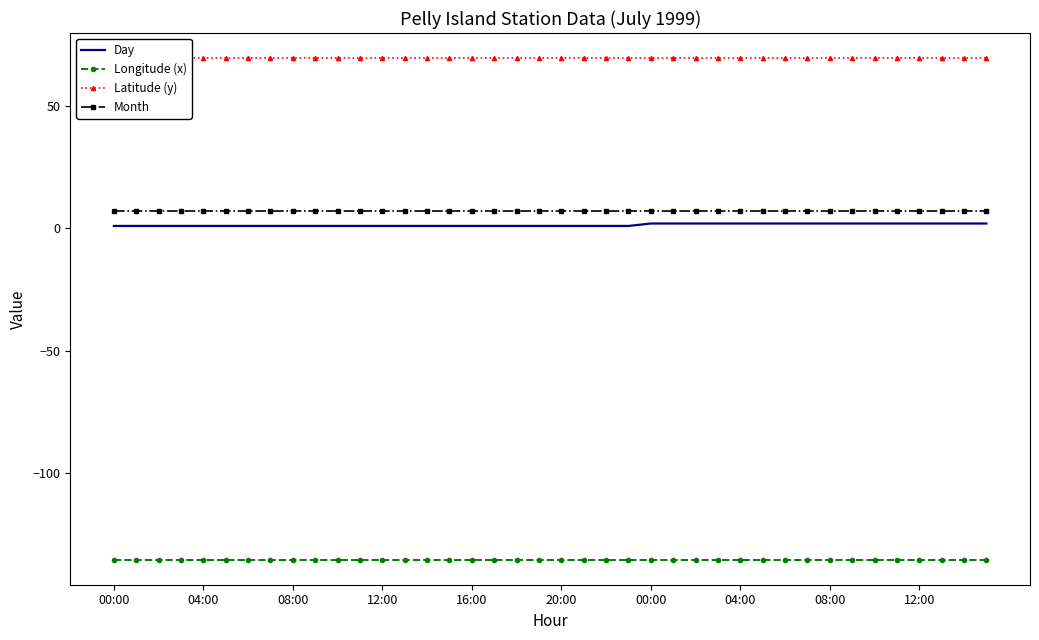

At which category does the chart reach its minimum across all series?

00:00